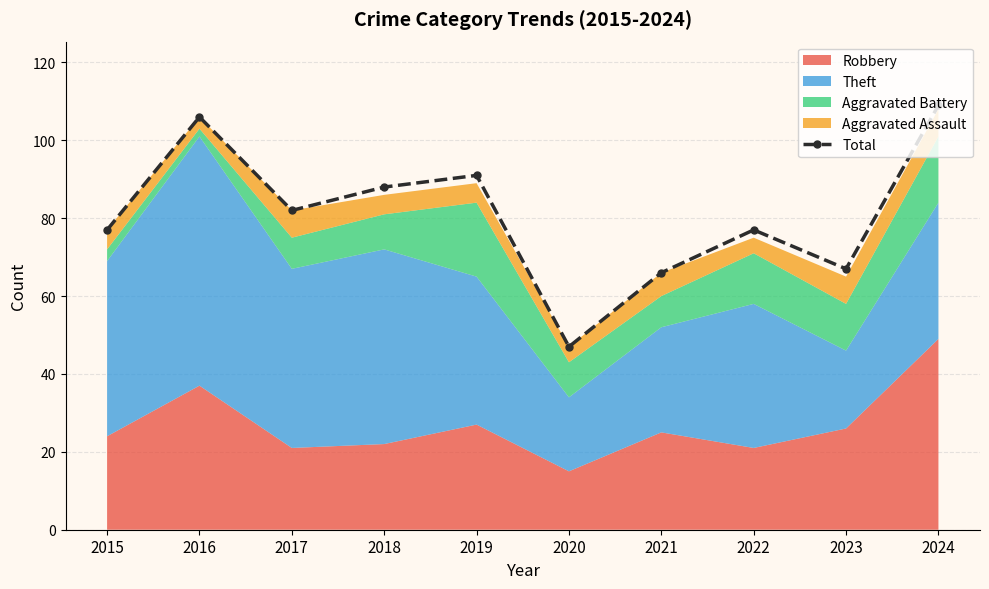

What is the value of the Total point at the 1st from the left?

77